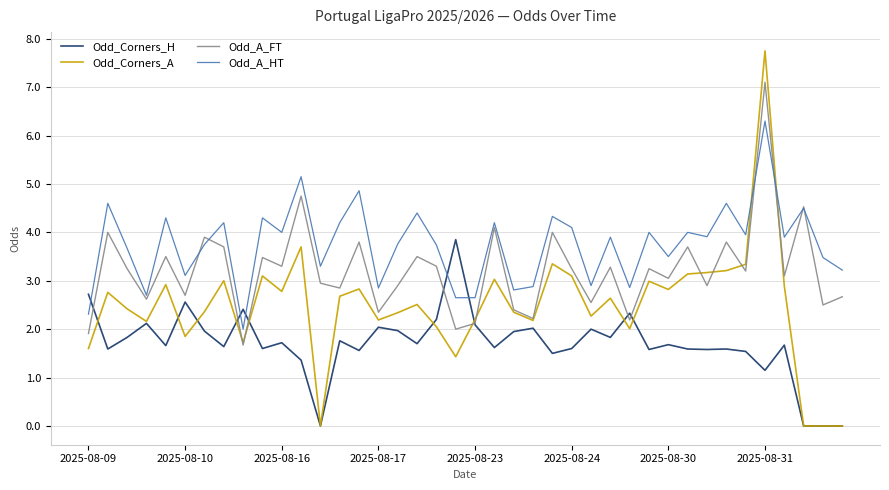

Which series has the largest total across all categories?

Odd_A_HT